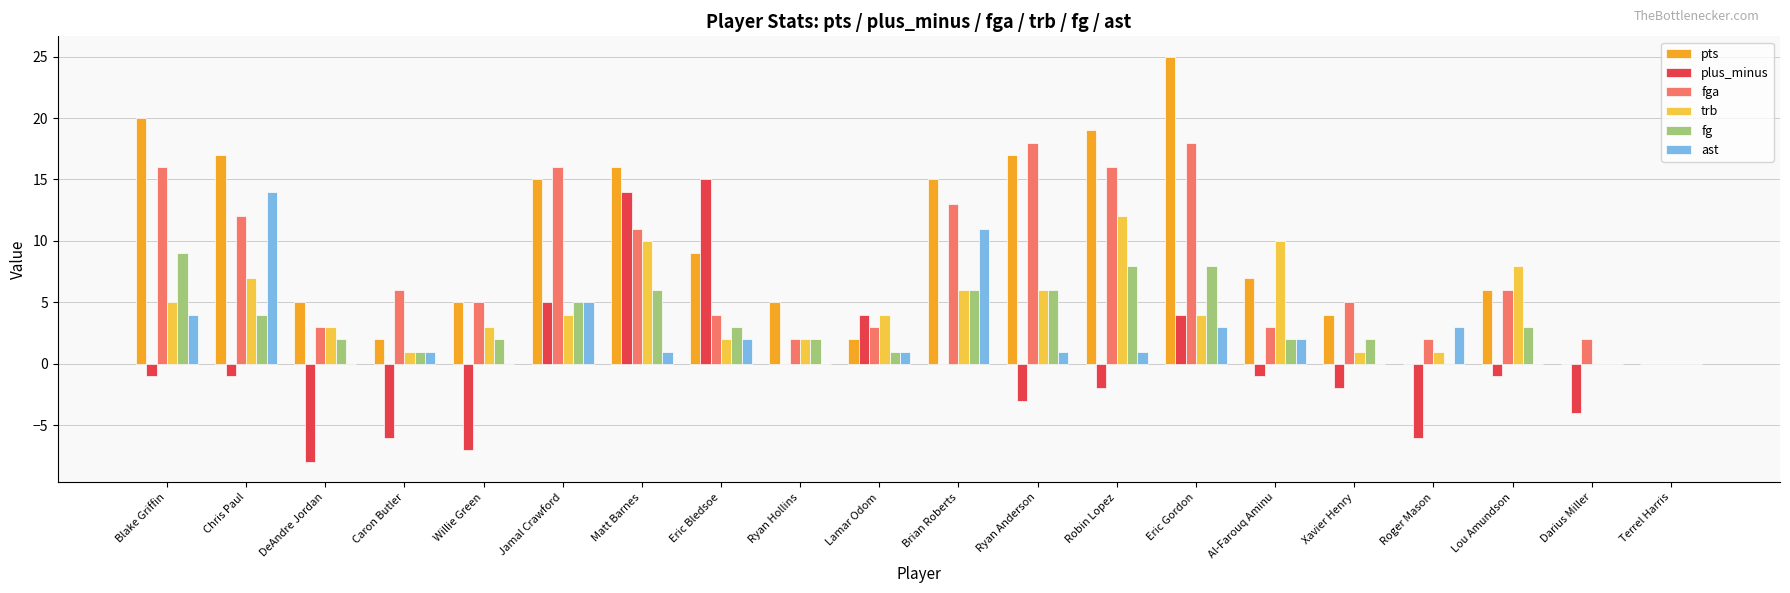

Is the value of ast at Terrel Harris greater than the value of plus_minus at Jamal Crawford?

No